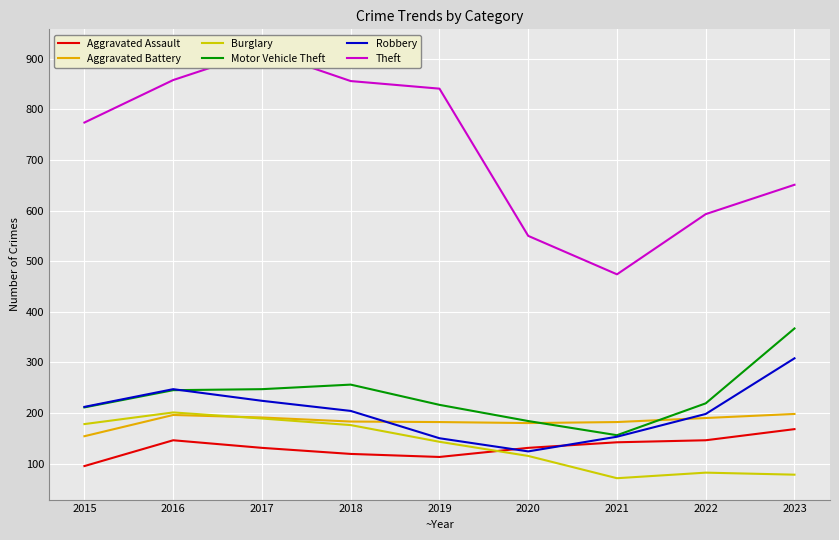

At which category is the sum across all series the highest?

2017